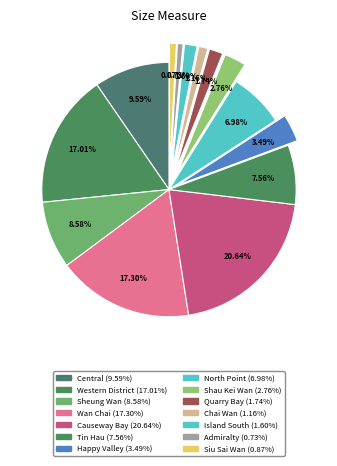

Does any single category account for the majority?

No